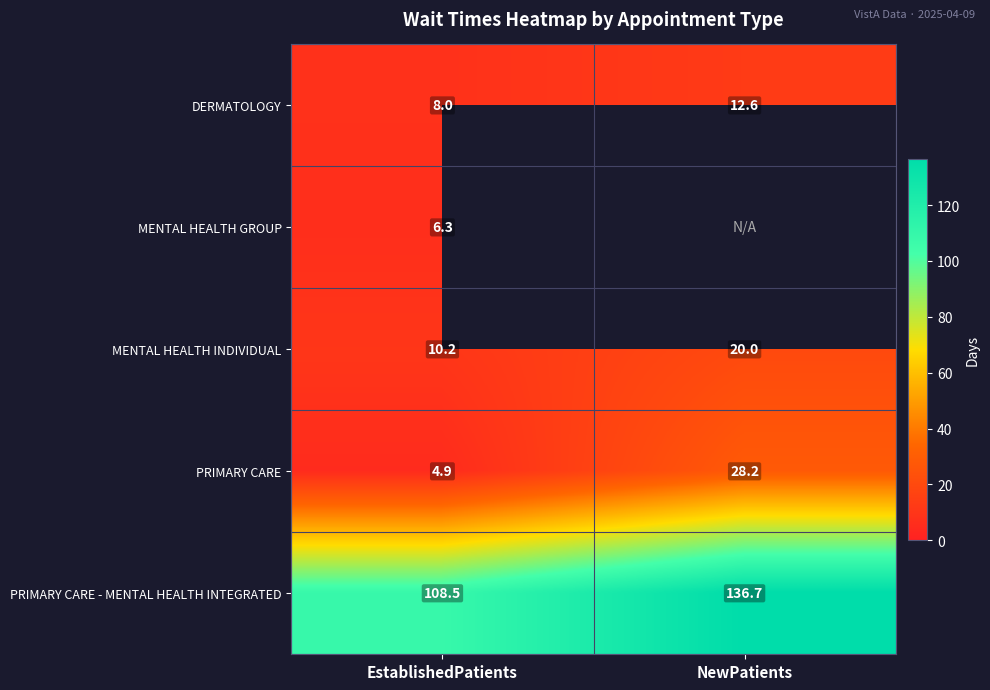

At which category does the chart reach its peak across all series?

NewPatients